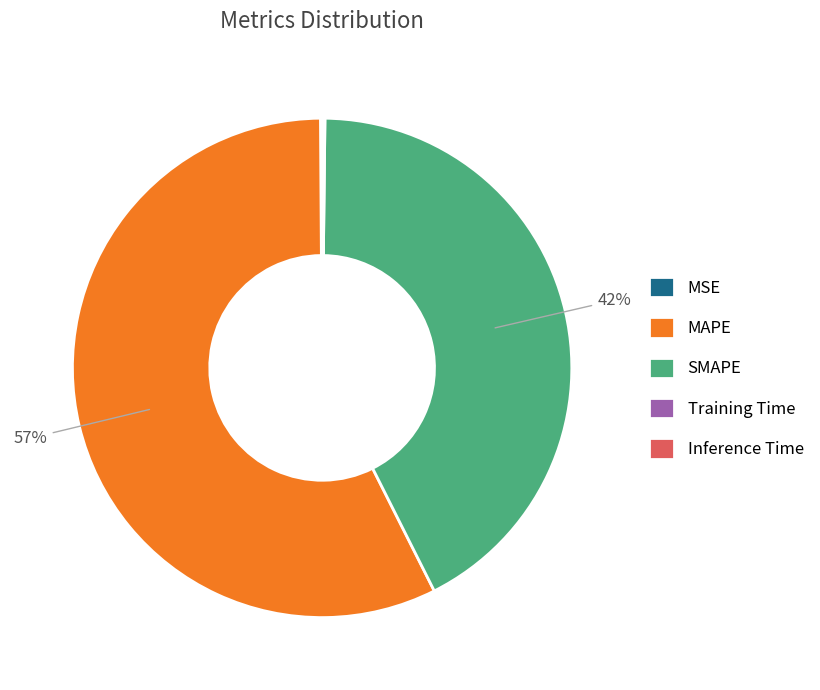

Which category has the biggest portion of the pie?

MAPE